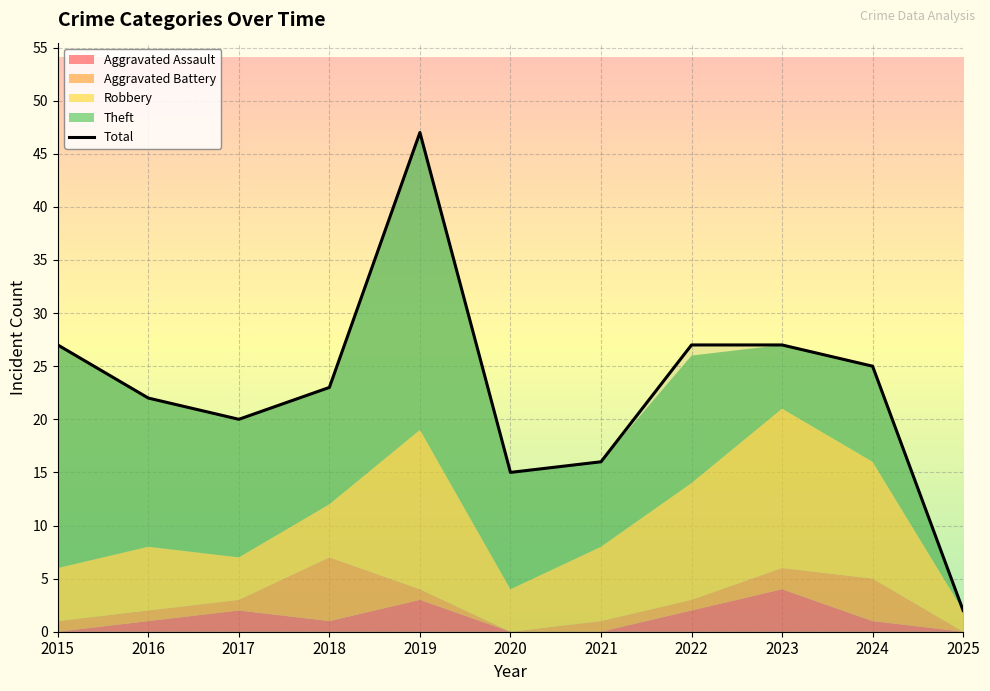

What is the value of the 4th point from the left?

23